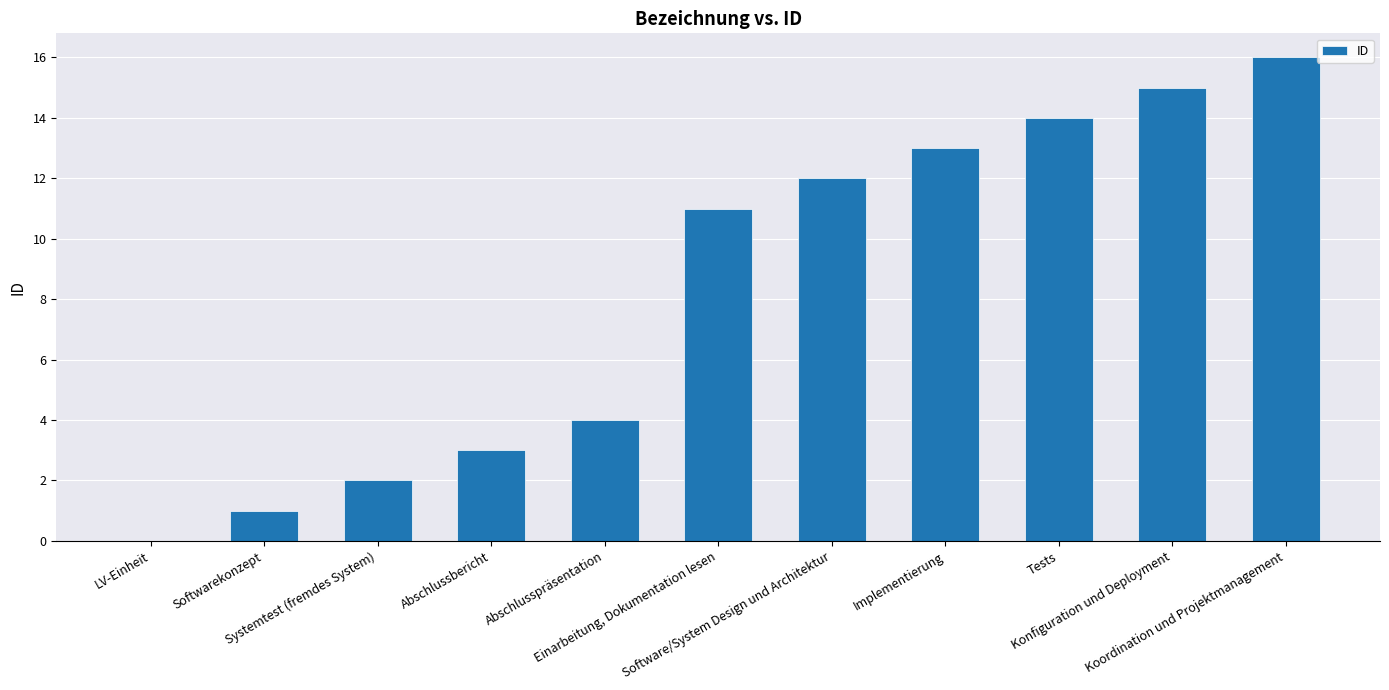

What is the average value?

8